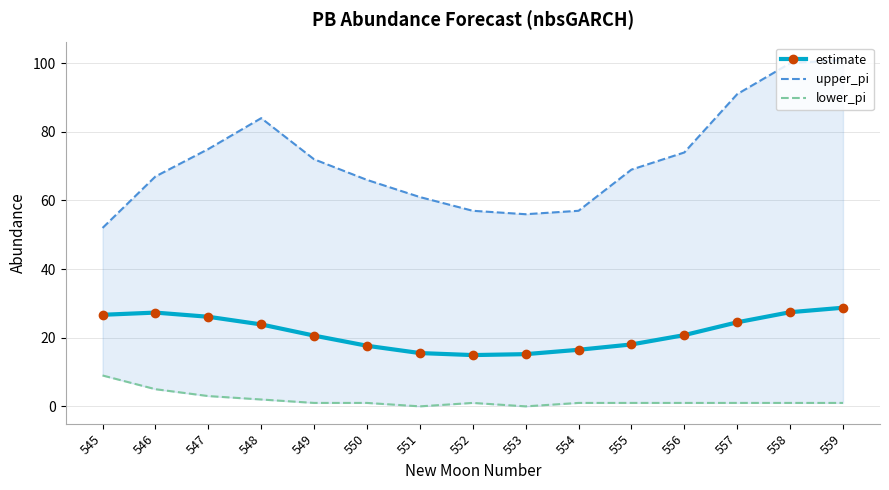

Rank the series by their maximum value, from highest to lowest.

upper_pi, estimate, lower_pi